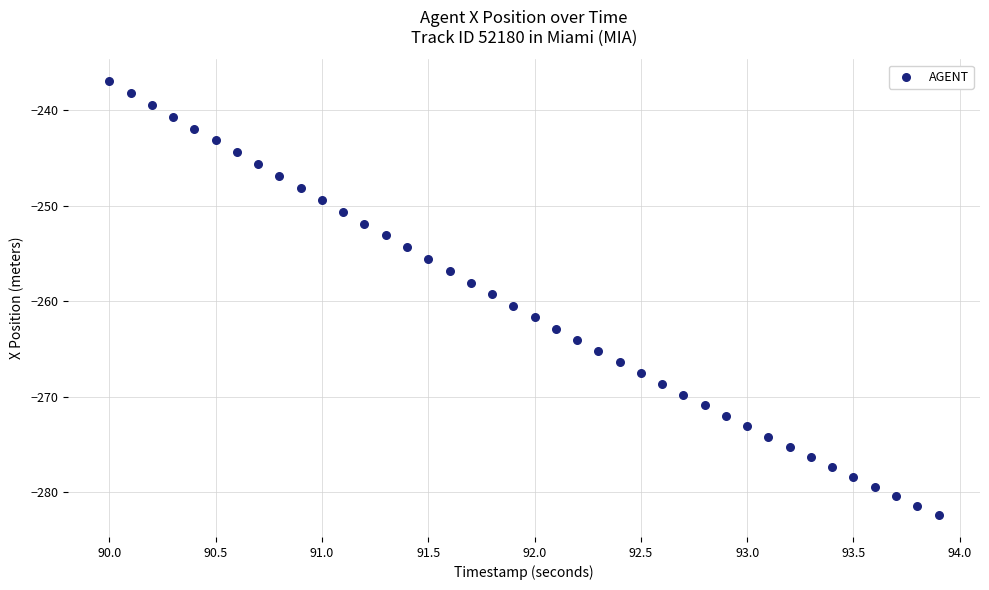

What is the range of Y values (max minus min)?

45.5